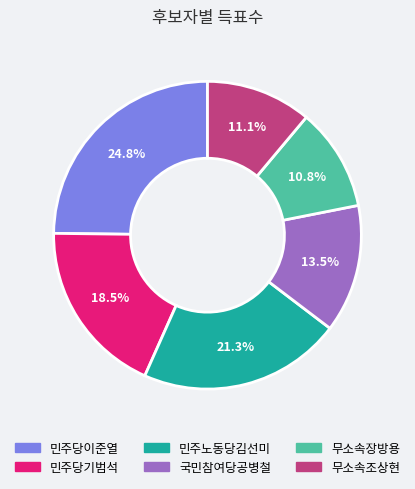

Is there any slice that represents more than half of the pie?

No